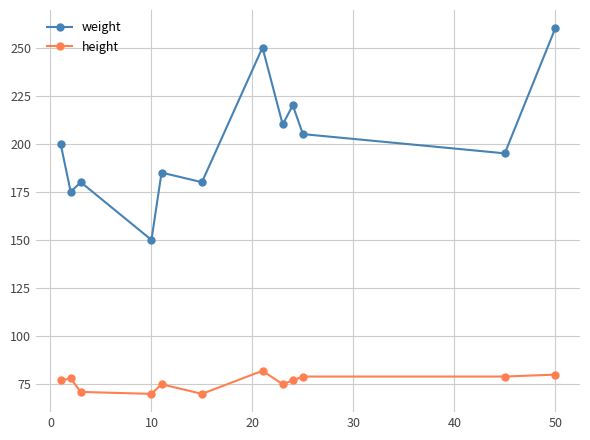

Reading left to right, list all the values displayed in this chart.

weight: 200	175	180	150	185	180	250	210	220	205	195	260
height: 77	78	71	70	75	70	82	75	77	79	79	80